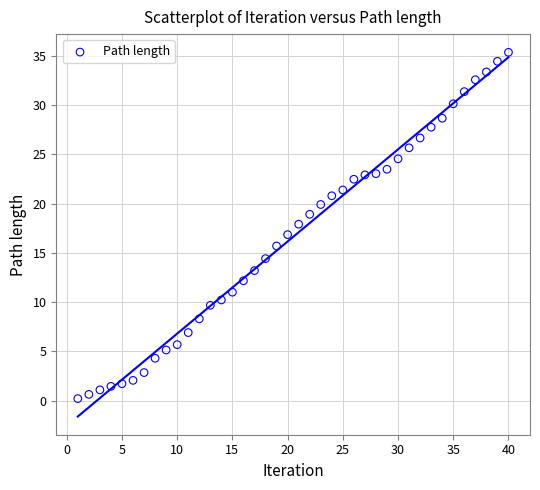

What is the range of X values (max minus min)?

39.0